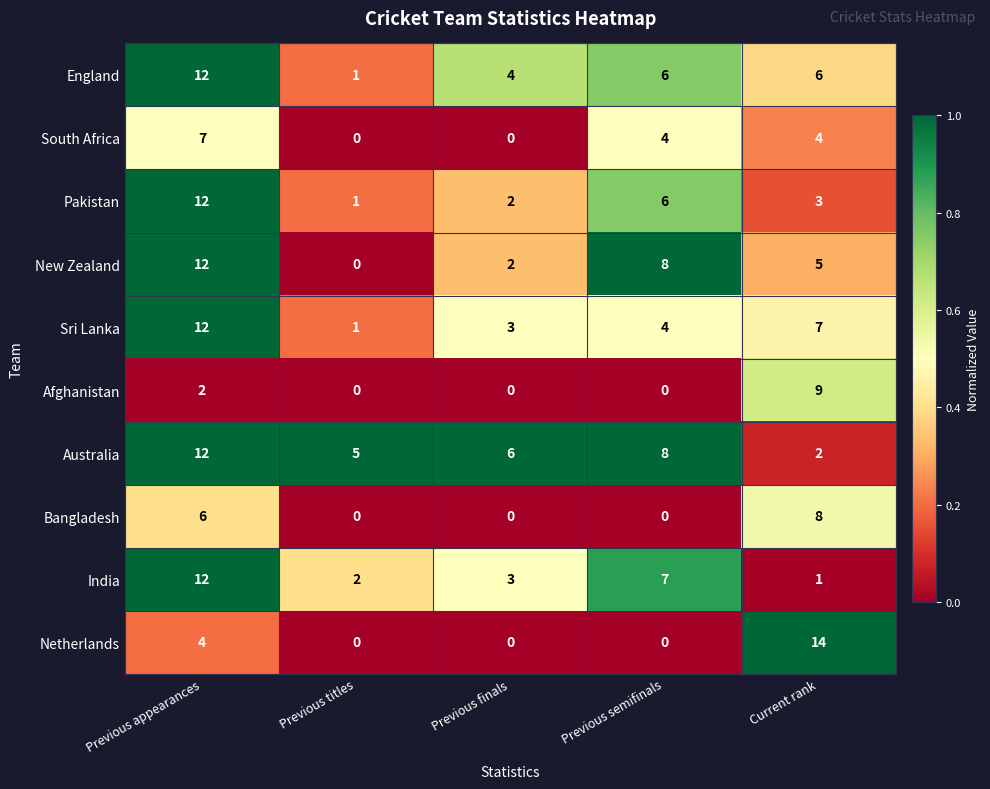

How many distinct data groups are displayed?

10